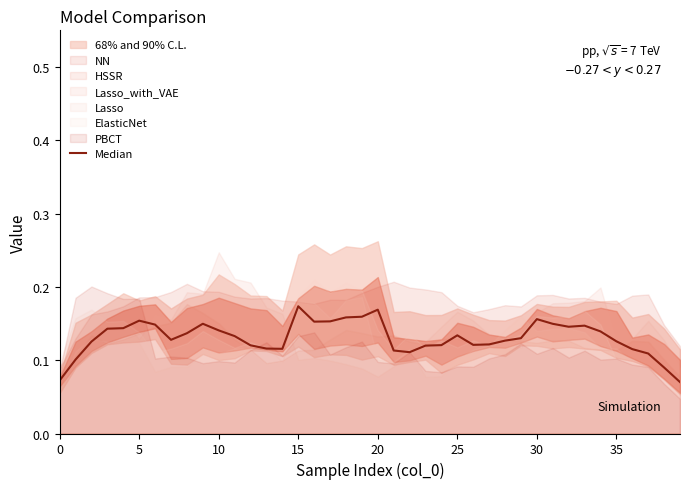

Which label corresponds to the largest value in the chart?

15